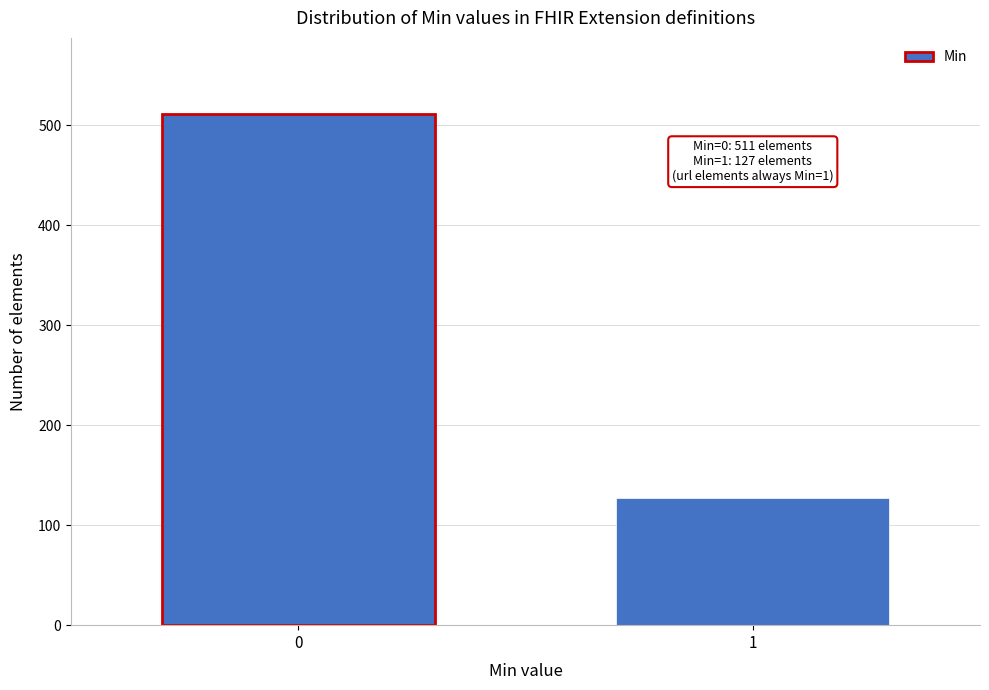

Reading left to right, extract all data points from this chart.

511	127